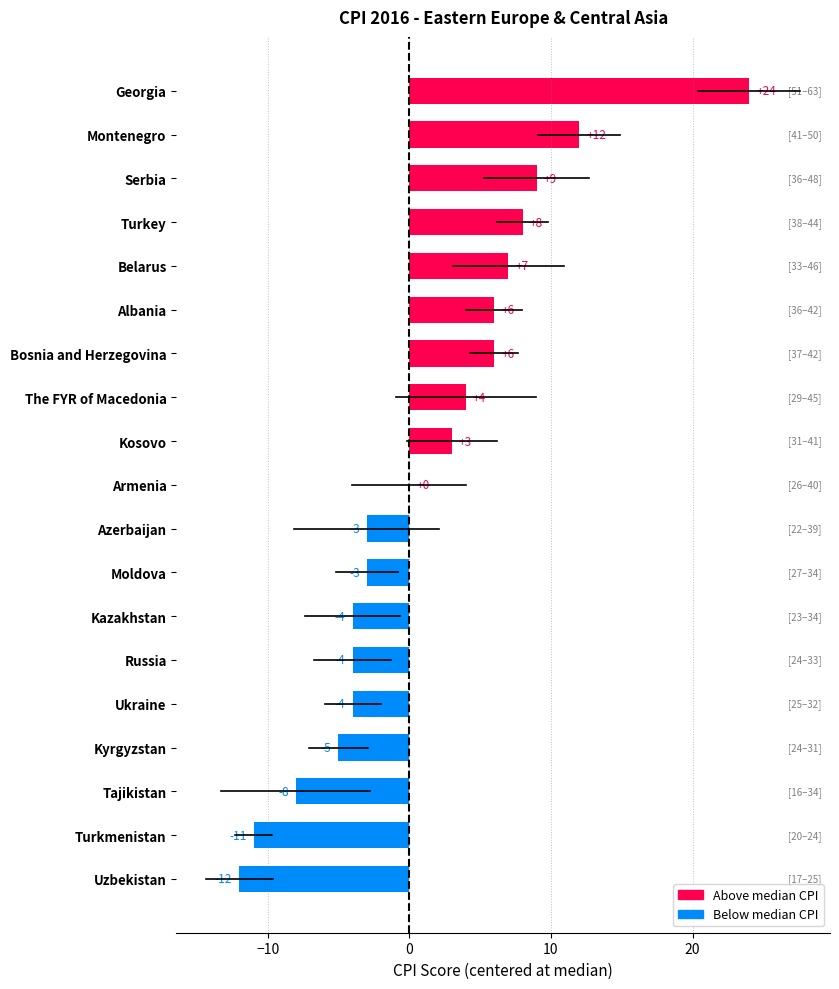

Which label corresponds to the largest value in the chart?

Georgia